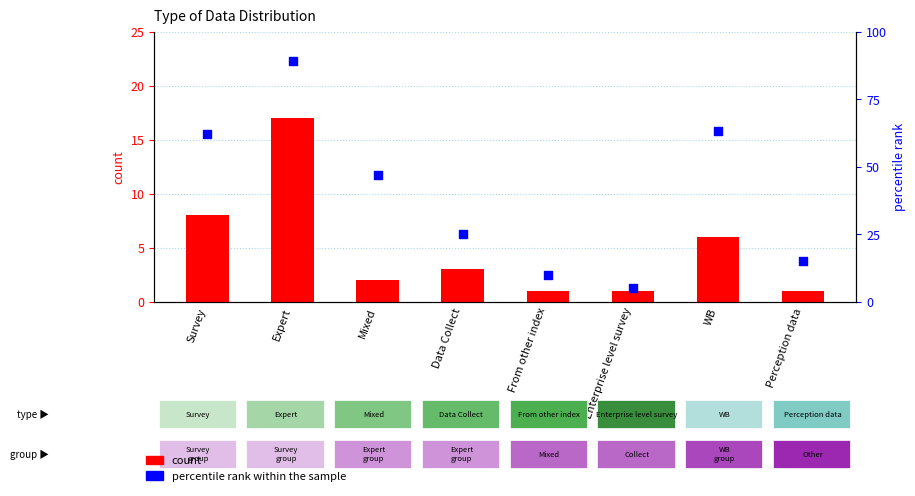

Which series contains the highest Y value?

percentile rank within the sample